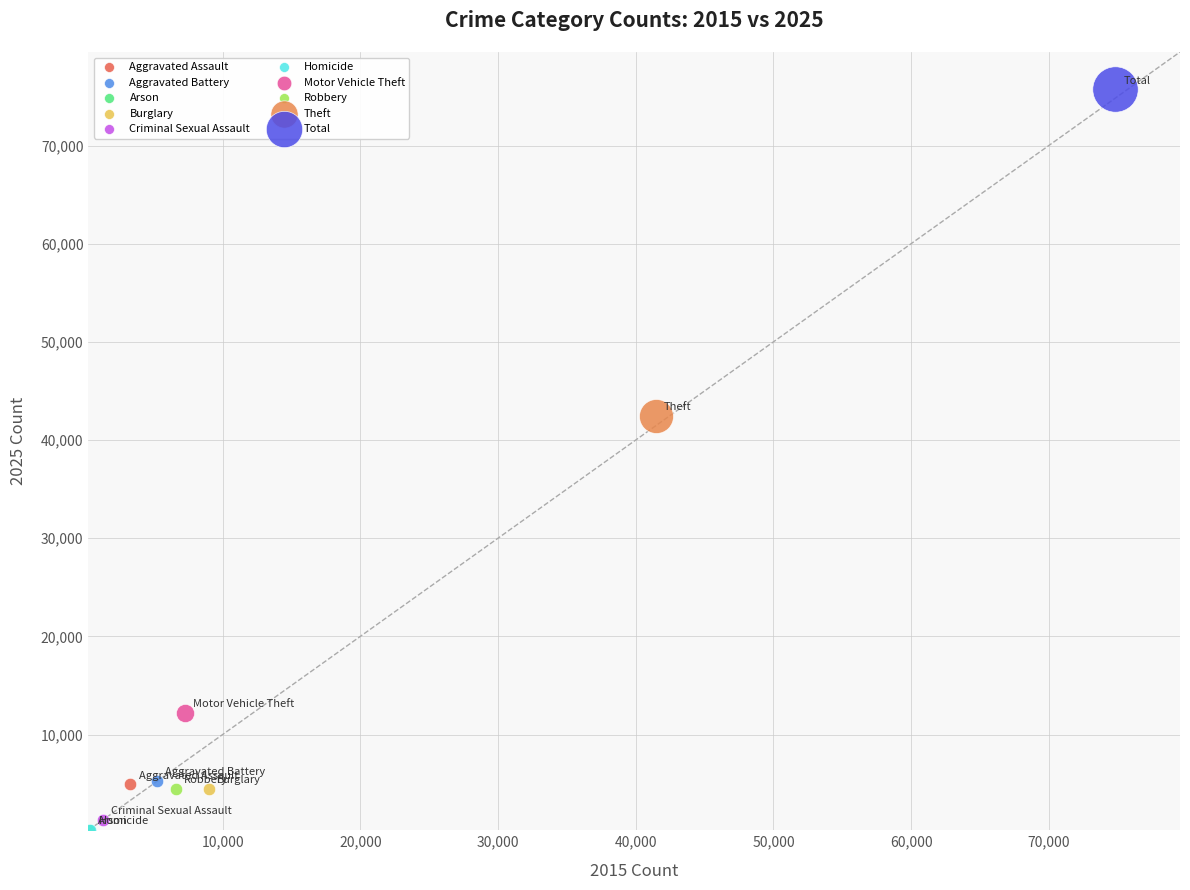

What are all the series names shown in the legend?

Aggravated Assault, Aggravated Battery, Arson, Burglary, Criminal Sexual Assault, Homicide, Motor Vehicle Theft, Robbery, Theft, Total